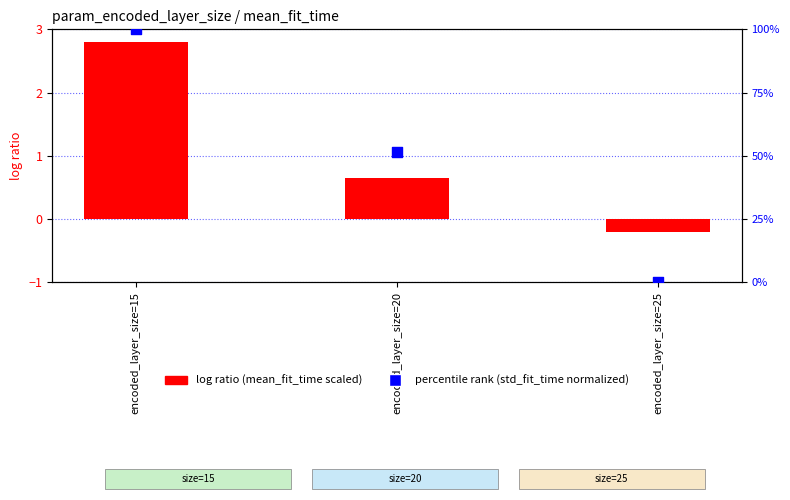

At how many categories does at least one series exceed 81?

1